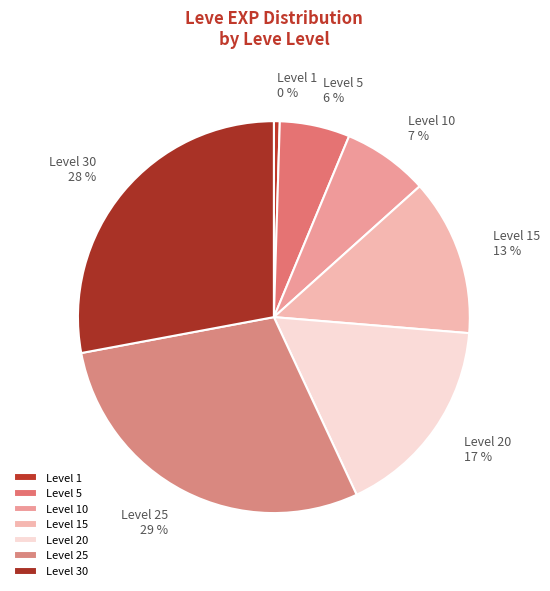

To the nearest percent, what is the difference between the largest and smallest slice percentages?

29%